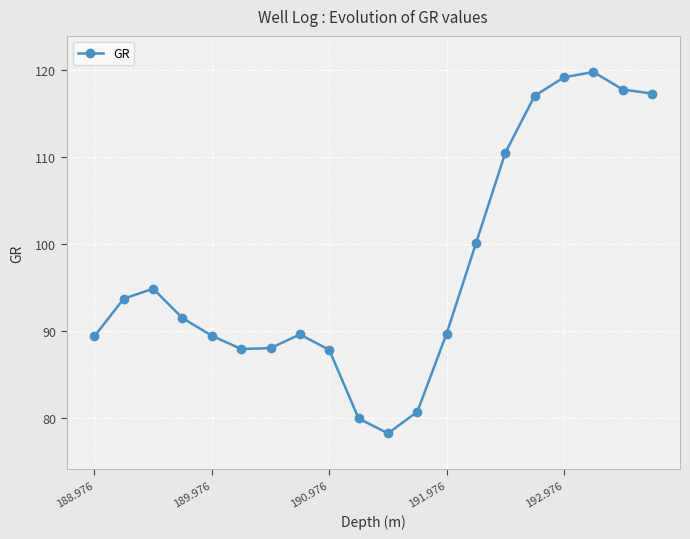

How many values are below 91?

10